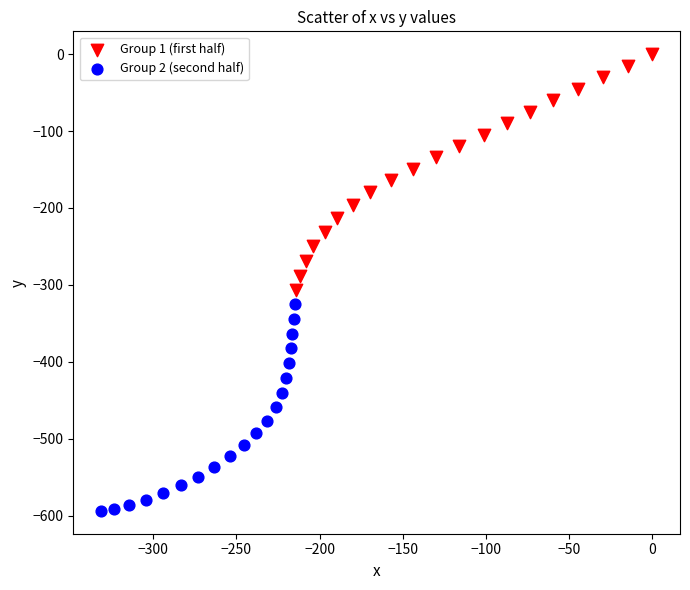

Which series contains the lowest Y value?

Group 2 (second half)